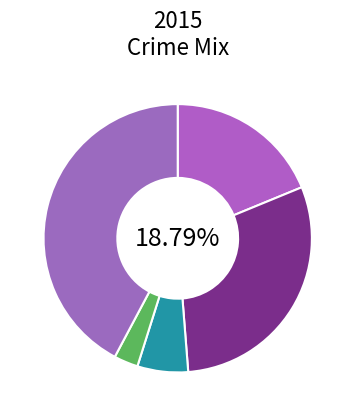

Which slice is the largest?

Robbery